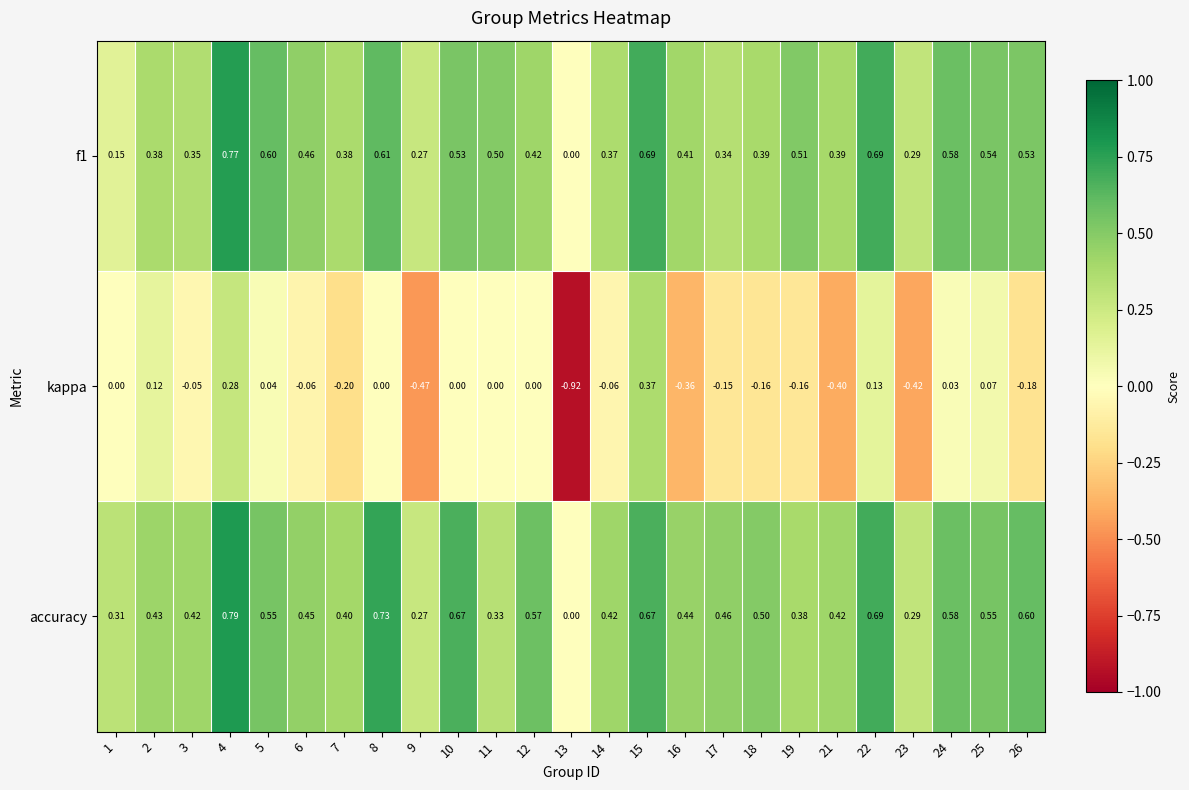

Which series has the largest total across all categories?

accuracy